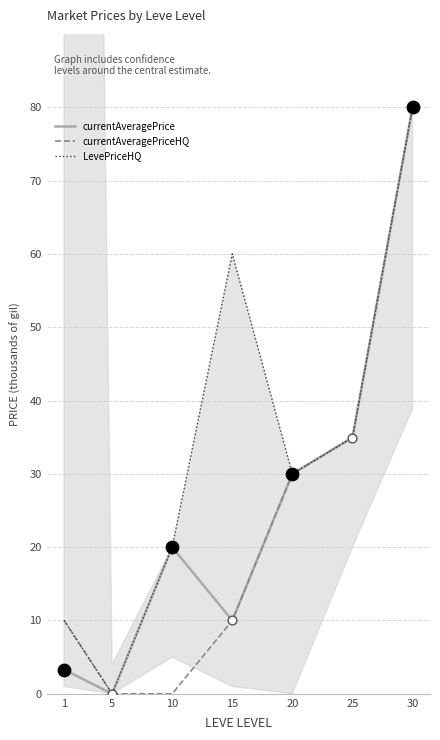

What are all the series names shown in the legend?

currentAveragePrice, currentAveragePriceHQ, LevePriceHQ